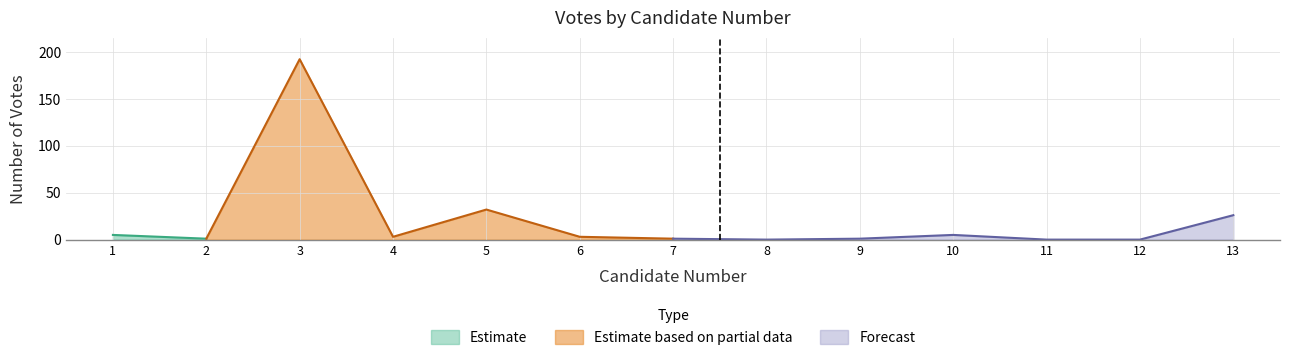

Where does the data first go above 3?

1